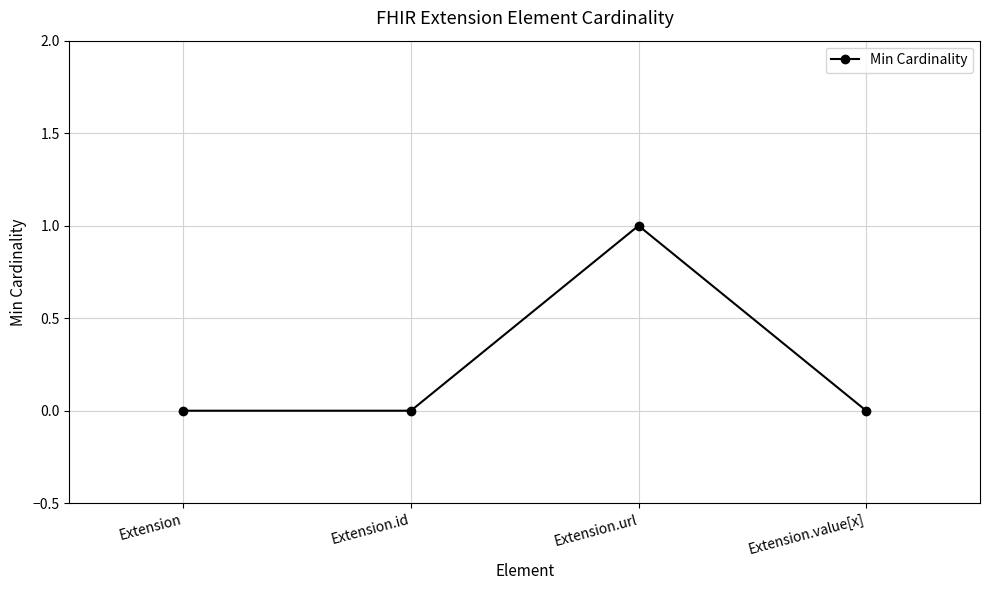

What is the label of the 4th point from the right?

Extension